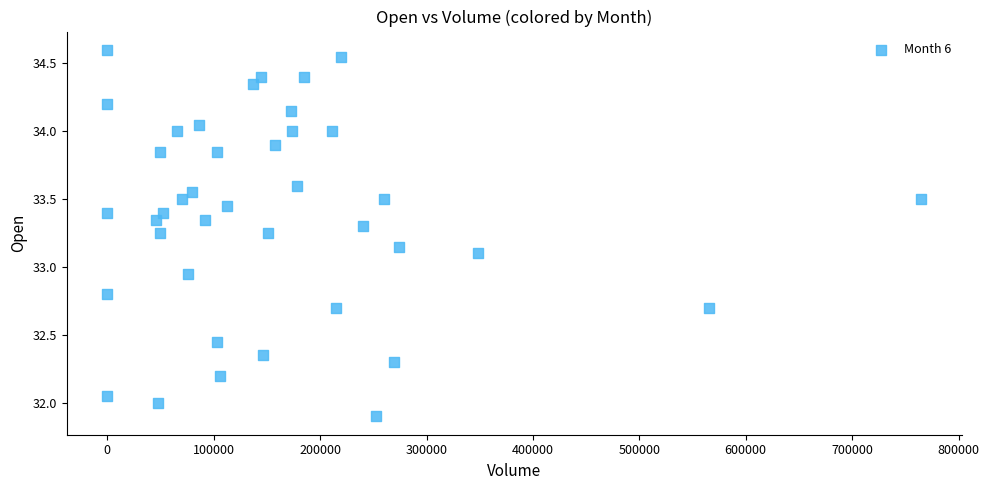

What is the range of X values (max minus min)?

765131.0